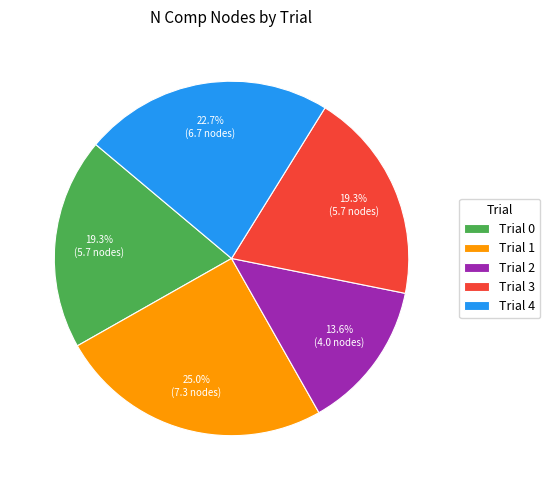

Approximately how many times larger is the value at Trial 3 compared to Trial 2?

1.4